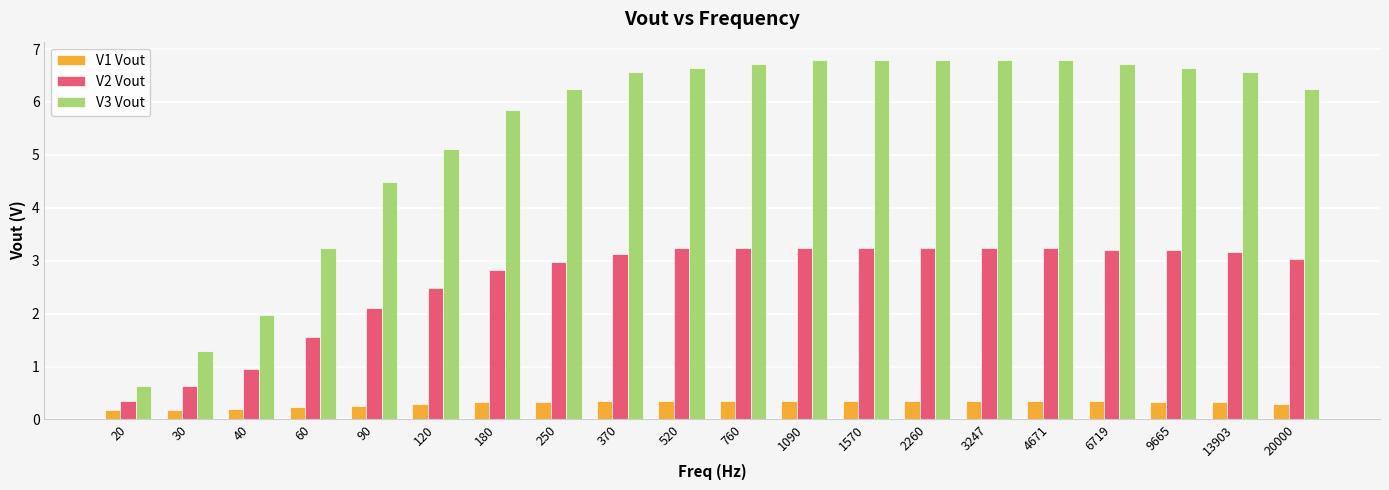

What is the sum of all V3 Vout values?

108.9